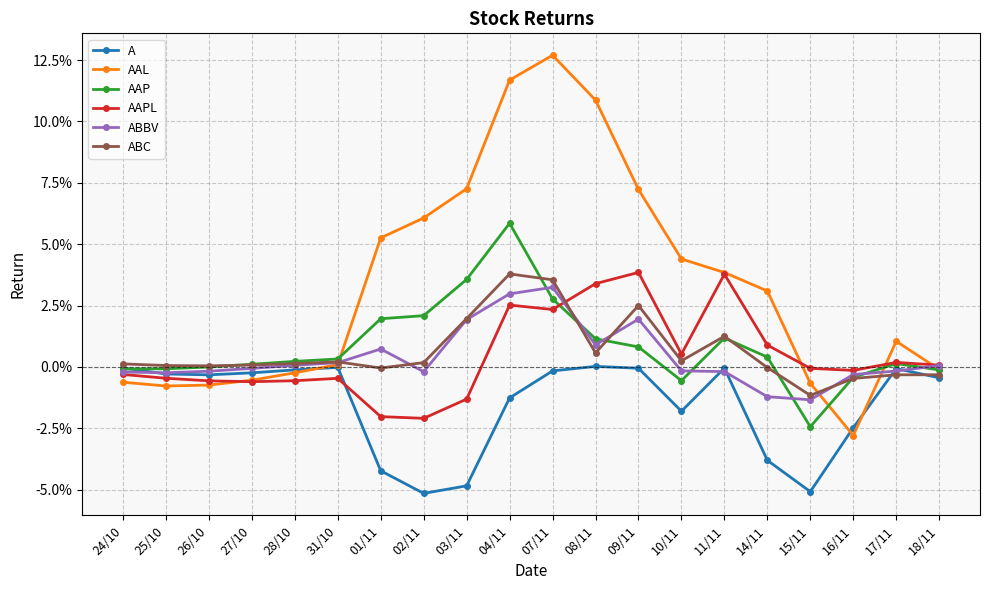

Where does the A series first go above 0?

08/11